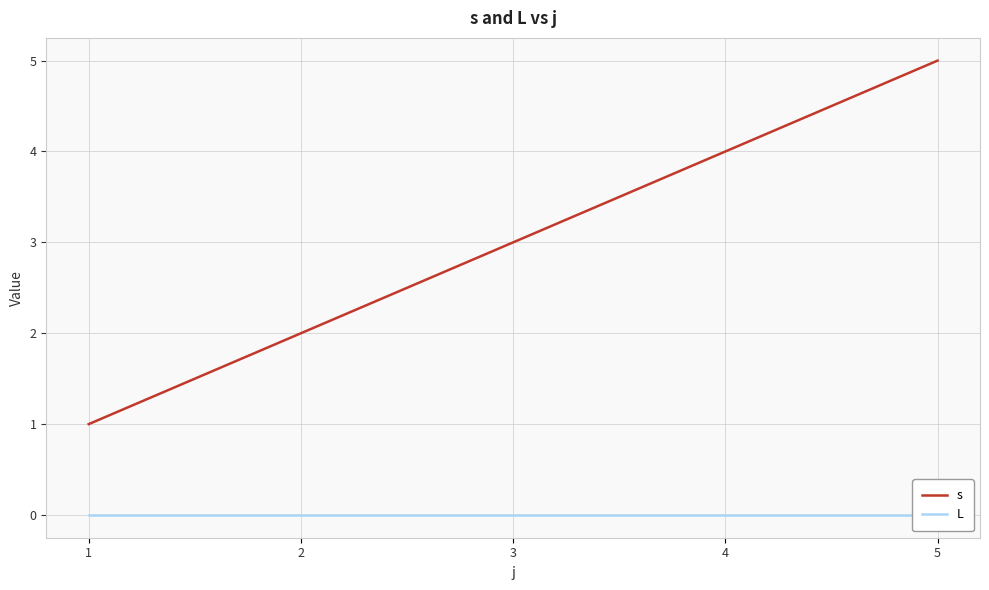

True or false: L and s intersect in this chart.

False